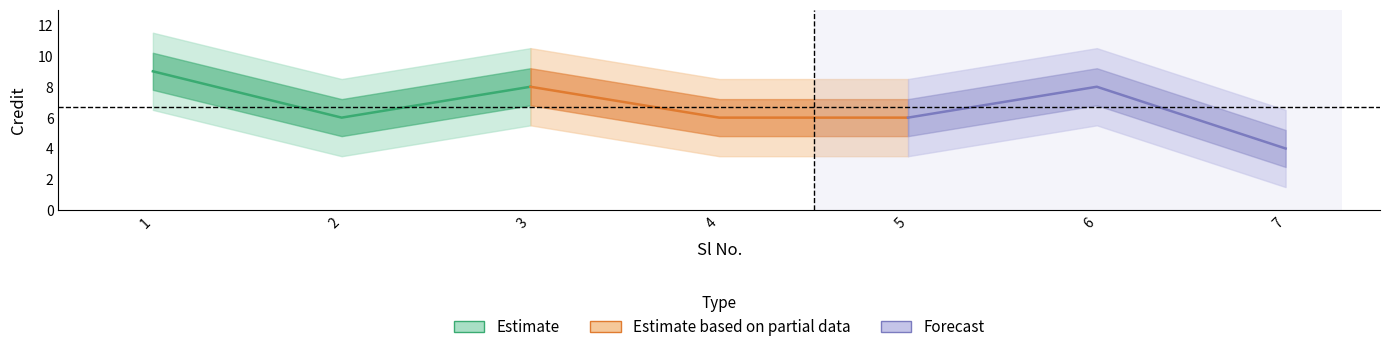

Where is the first local maximum?

3